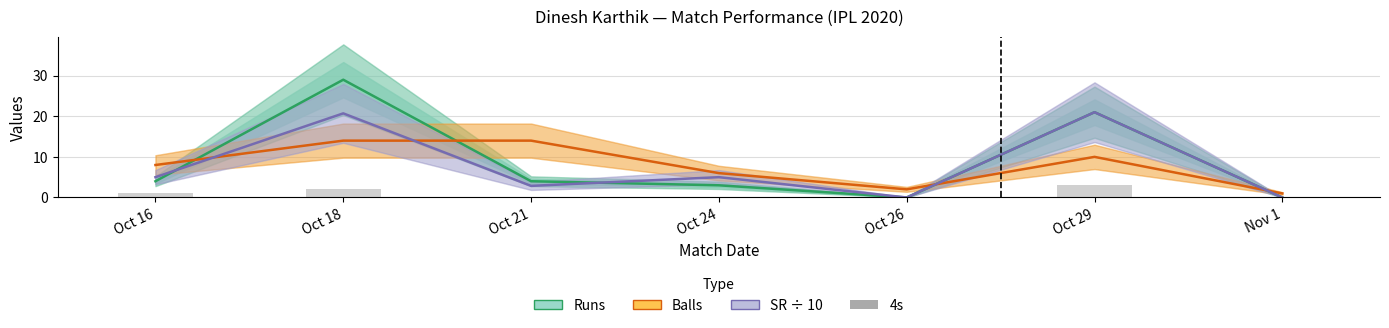

Which has a higher value, Oct 18 or Oct 16?

Oct 18